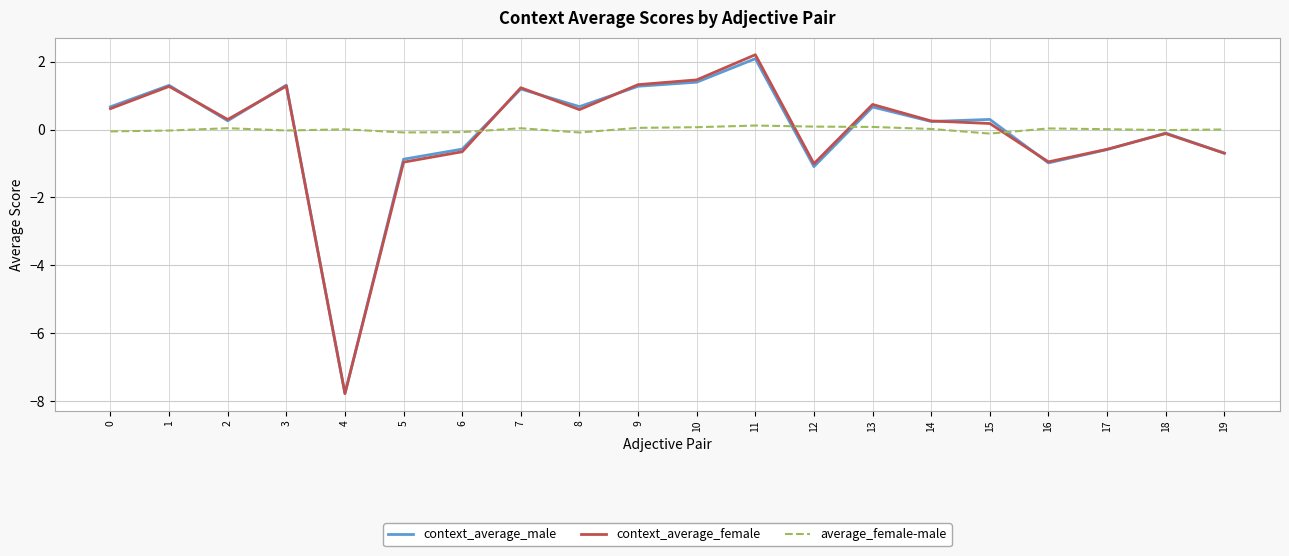

Which label corresponds to the largest value in the chart?

11